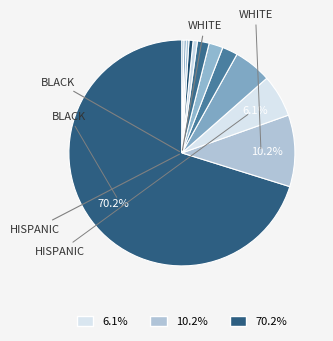

How many slices are in this pie chart?

12